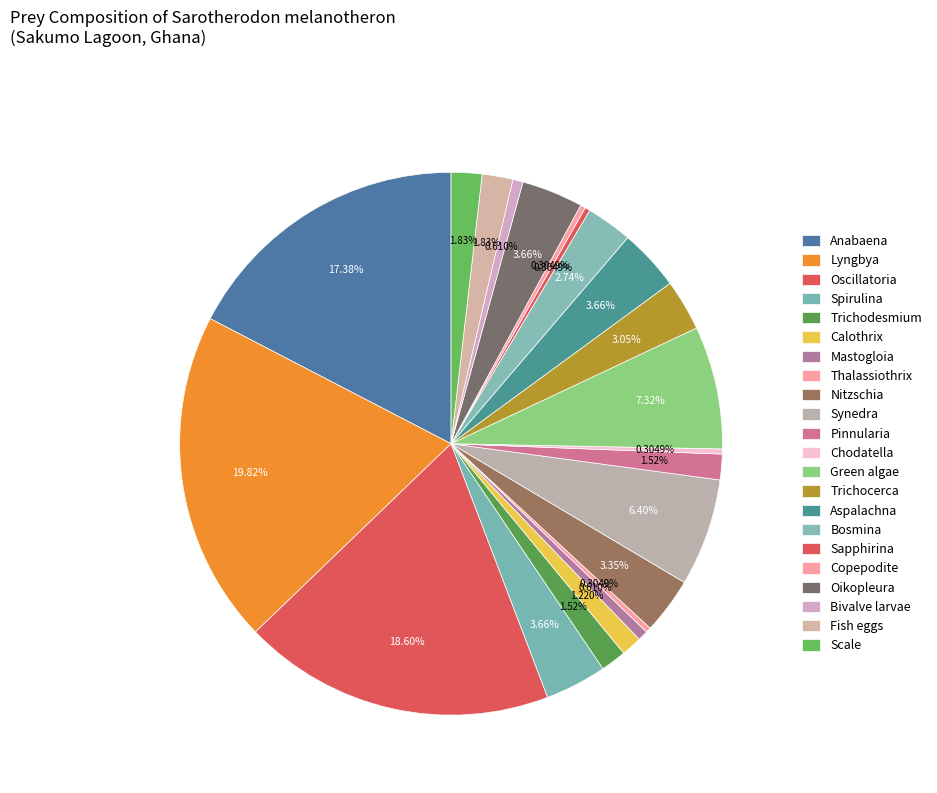

To the nearest percent, what portion does Lyngbya represent?

20%